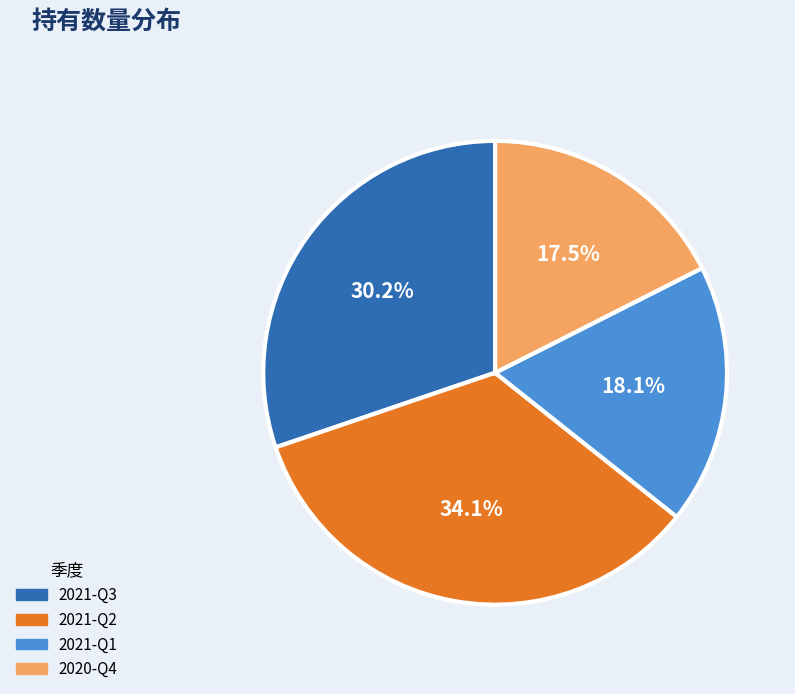

Combined, do 2021-Q1 and 2020-Q4 account for over 50%?

No